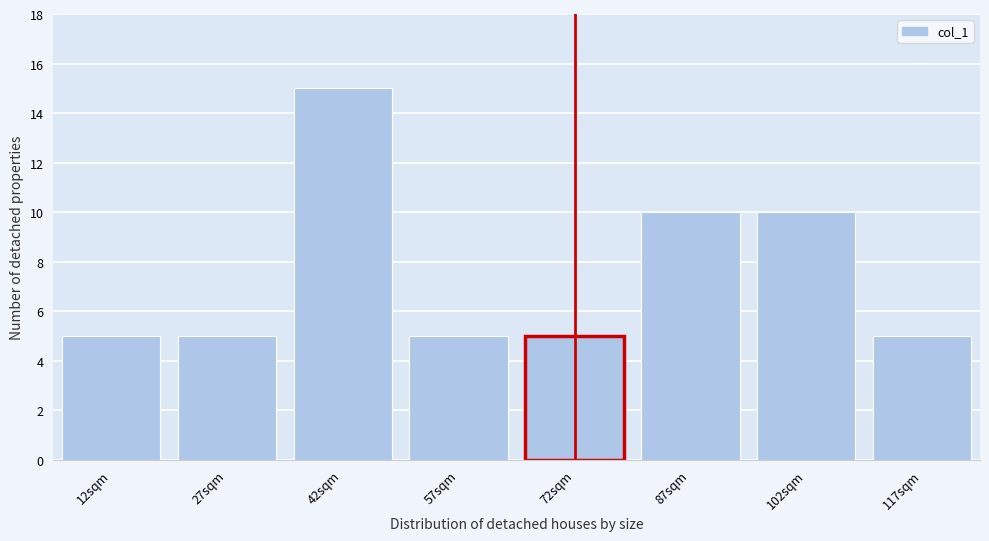

Reading left to right, list all the values displayed in this chart.

12sqm=5	27sqm=5	42sqm=15	57sqm=5	72sqm=5	87sqm=10	102sqm=10	117sqm=5